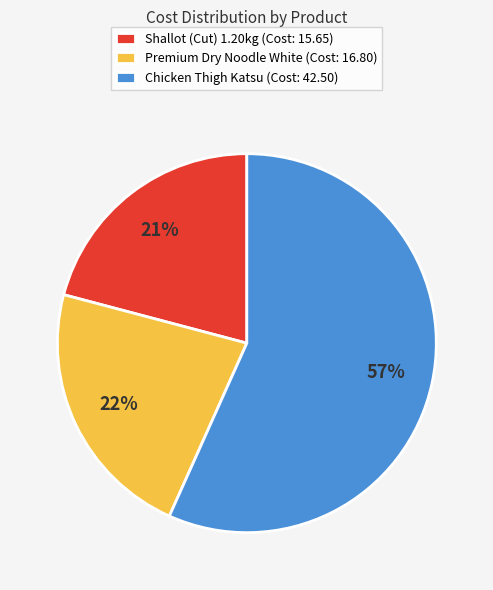

Is Chicken Thigh Katsu the majority of the pie?

Yes